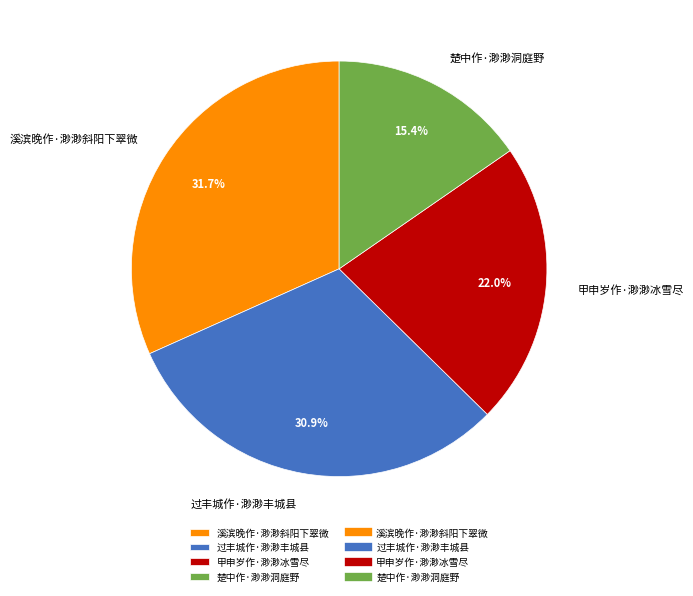

Rank the categories by value from lowest to highest.

楚中作·渺渺洞庭野, 甲申岁作·渺渺冰雪尽, 过丰城作·渺渺丰城县, 溪滨晚作·渺渺斜阳下翠微